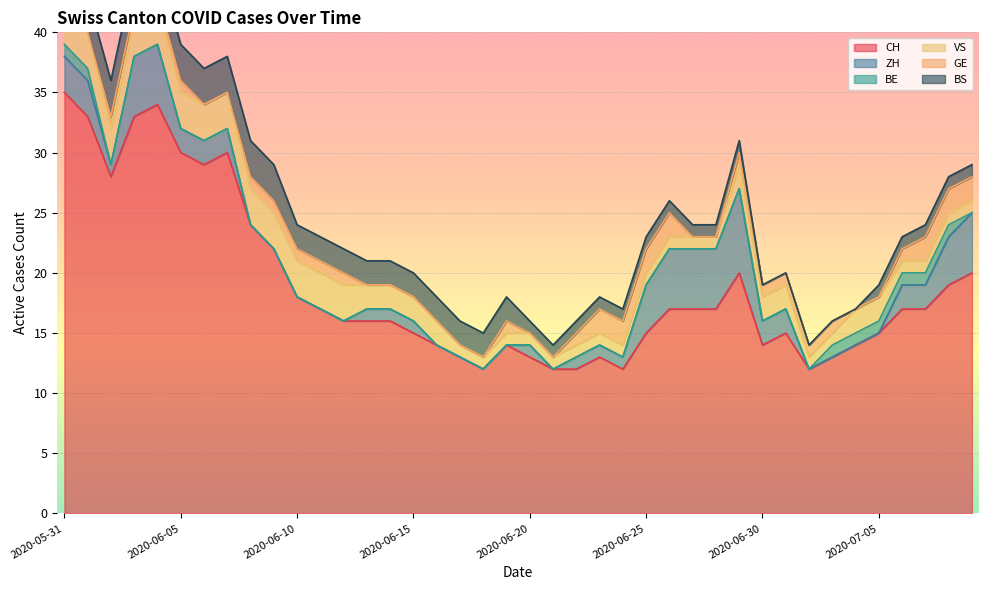

At which category does CH reach its first local peak?

2020-06-04